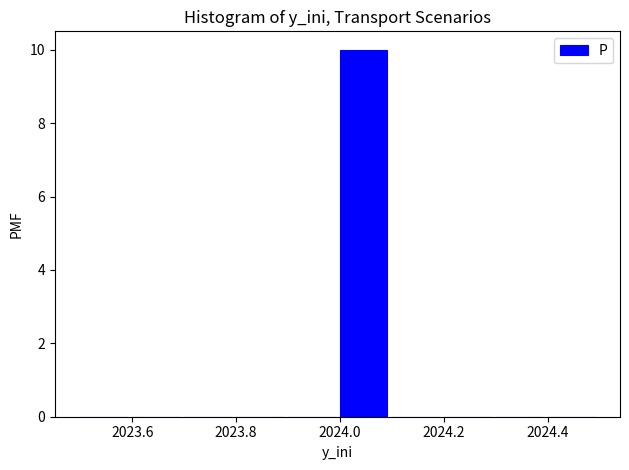

Which range on the x-axis has the tallest bar?

2024.0 to 2024.1